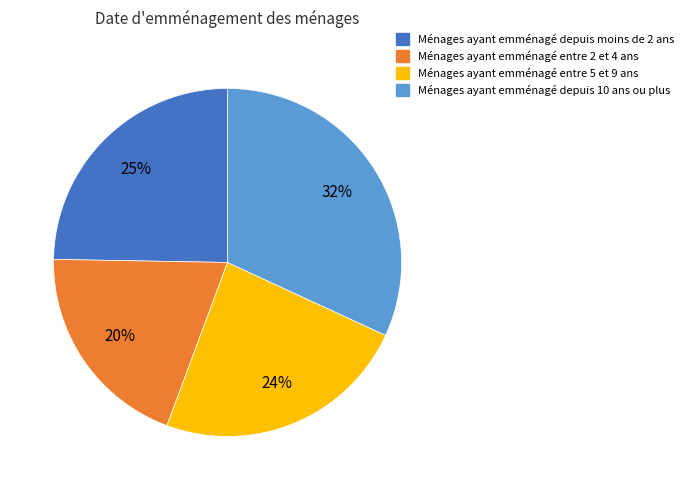

How many segments does this pie chart have?

4